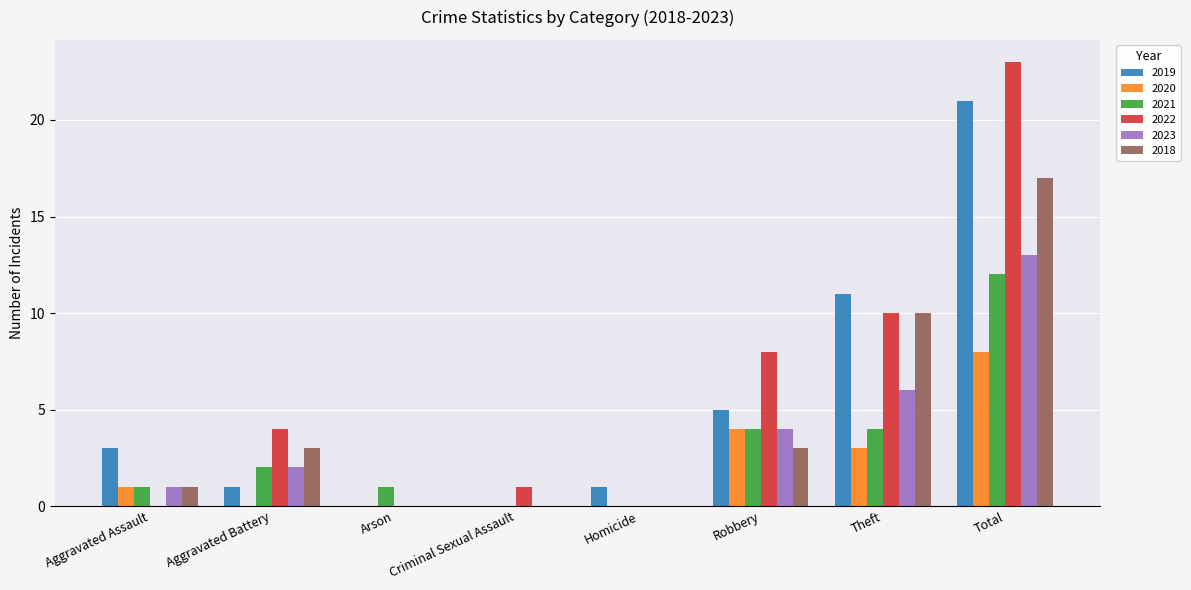

Reading left to right, extract all data points from this chart.

2019: 3	1	0	0	1	5	11	21
2020: 1	0	0	0	0	4	3	8
2021: 1	2	1	0	0	4	4	12
2022: 0	4	0	1	0	8	10	23
2023: 1	2	0	0	0	4	6	13
2018: 1	3	0	0	0	3	10	17